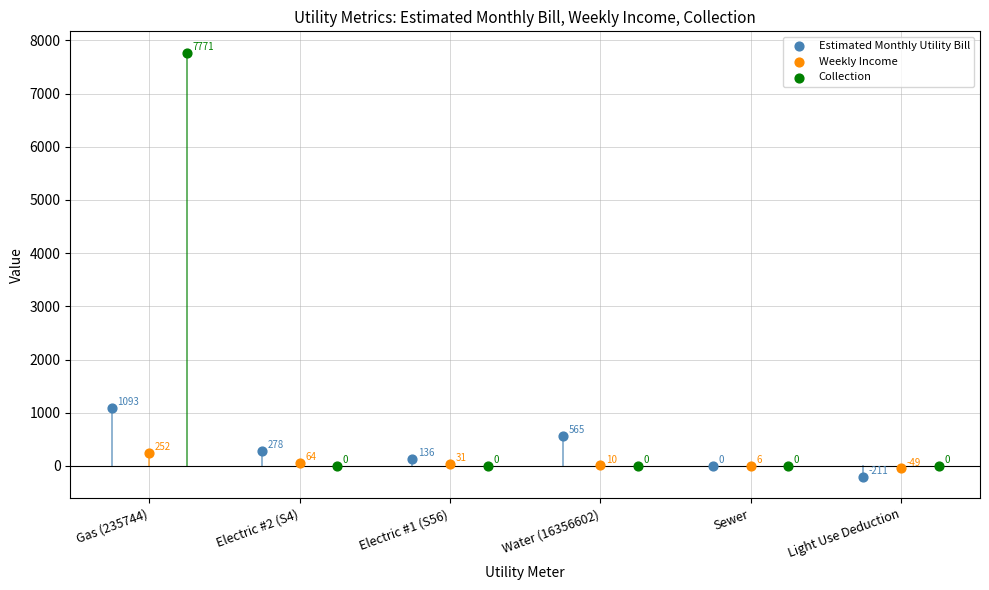

Which series has the largest Y range (max minus min)?

Collection